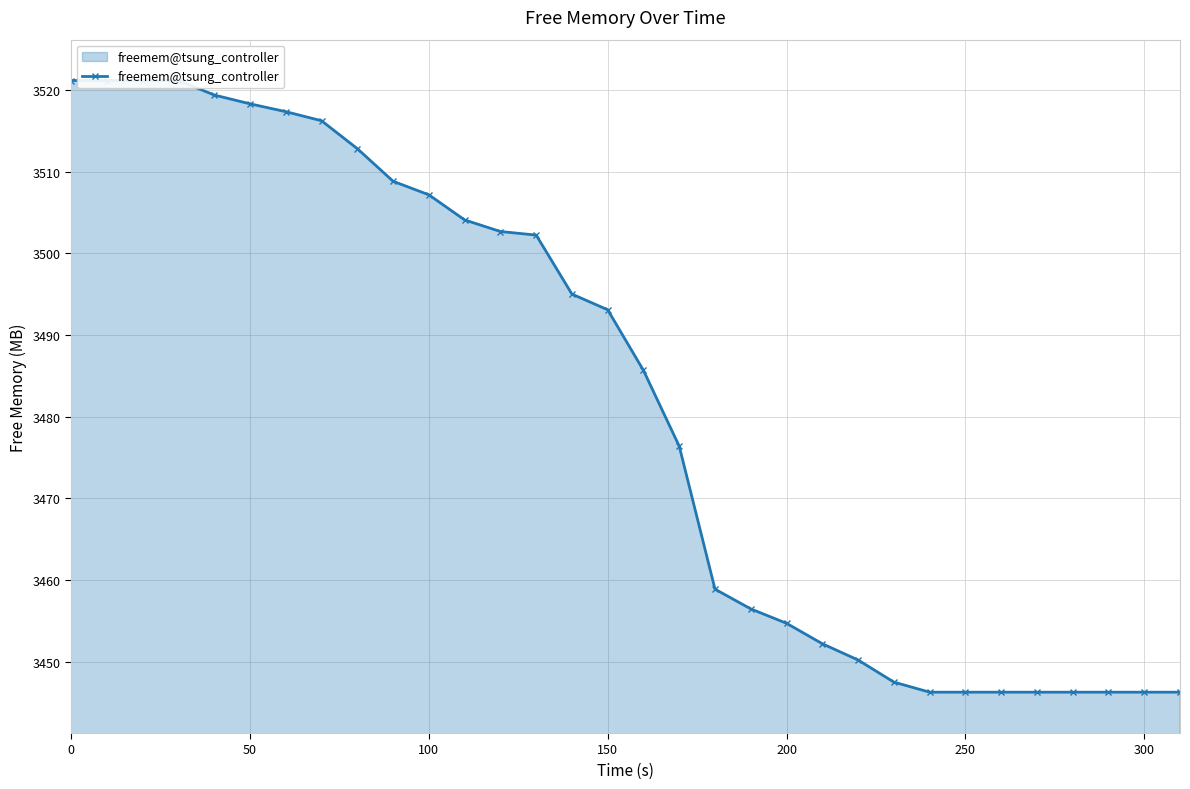

What is the value of the 10th point from the left?

3508.8